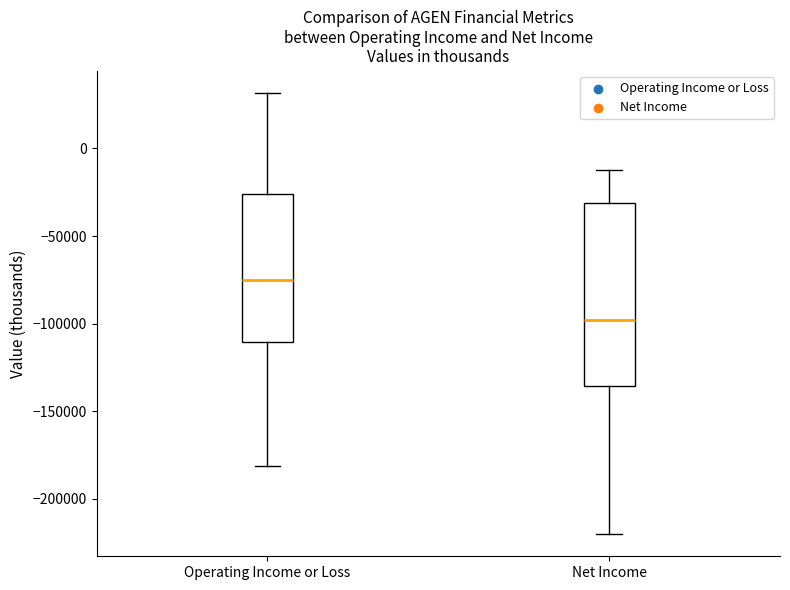

Where does the lower whisker of the box for Net Income end on the y-axis? The values are not printed on the chart, so give them approximately, as read against the axis.

-220000